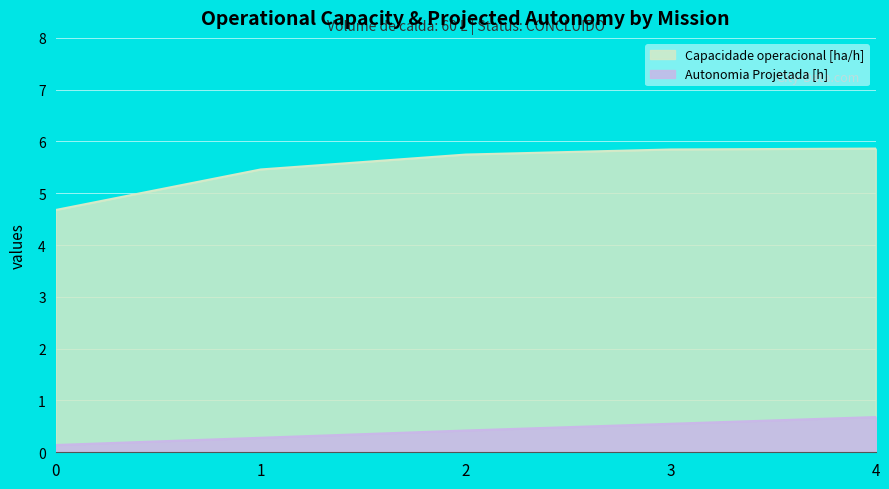

True or false: Capacidade operacional [ha/h] and Autonomia Projetada [h] intersect in this chart.

False